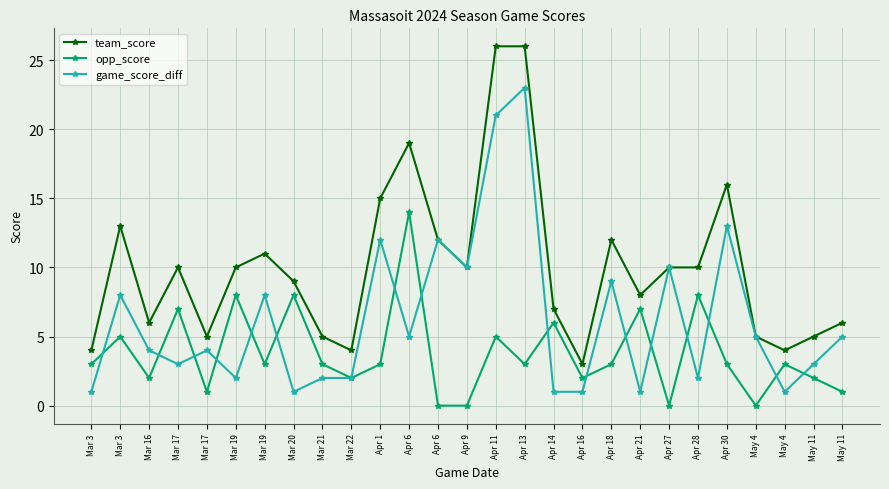

Count the number of data series in this chart.

3